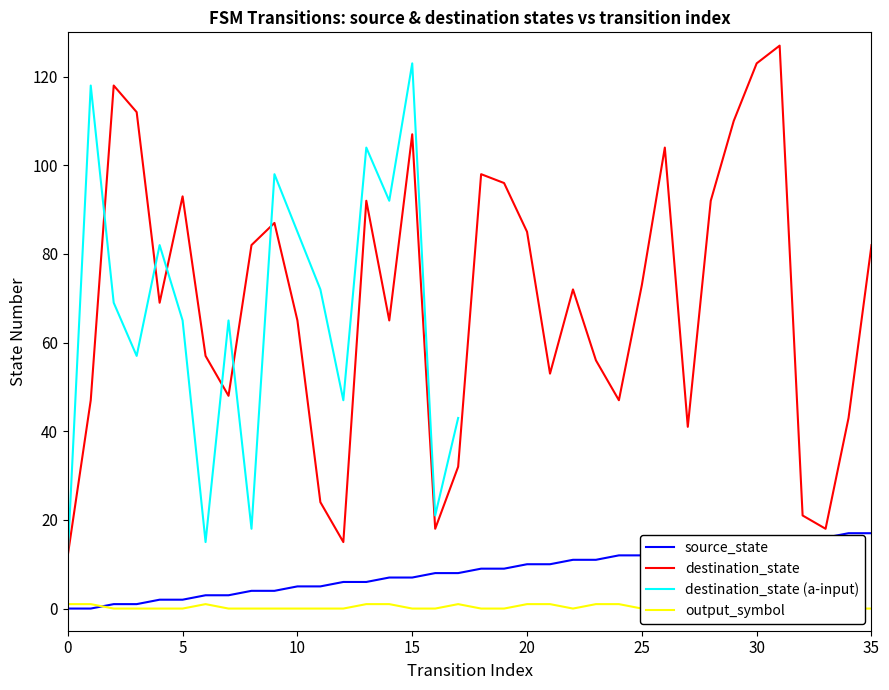

The source_state series shows 10 at 20. True or false?

True